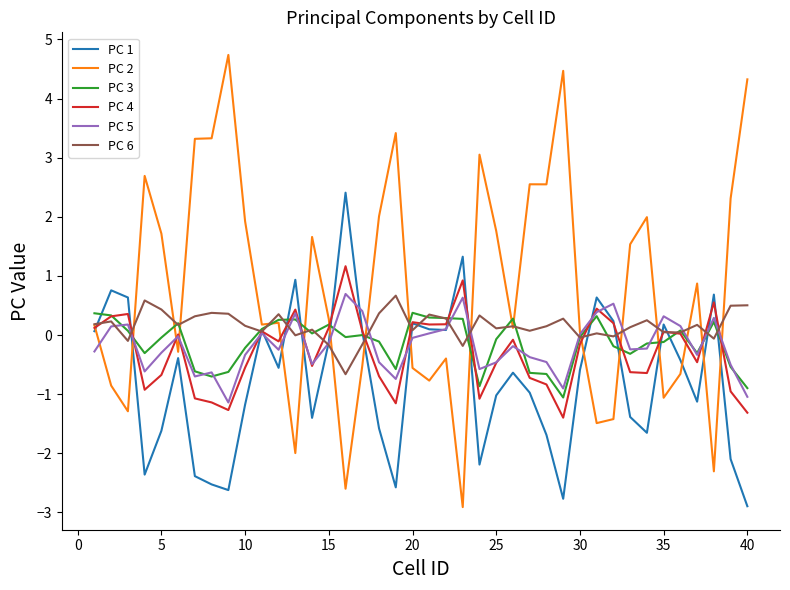

What is the minimum value shown in the chart?

-2.9